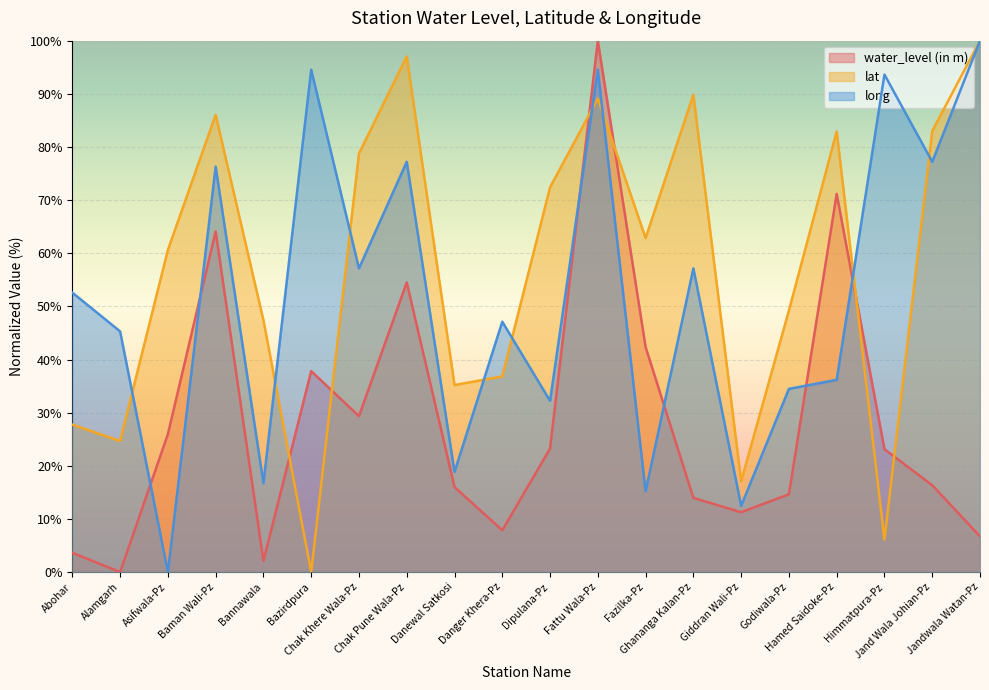

Which series has the largest range (max minus min)?

water_level (in m)